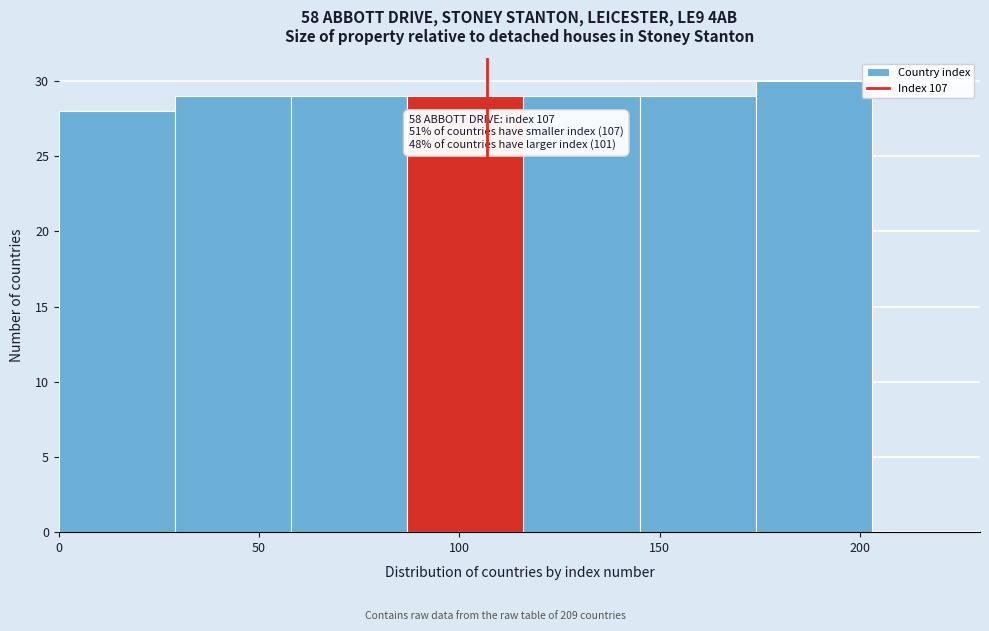

Which range on the x-axis has the tallest bar?

174 to 203